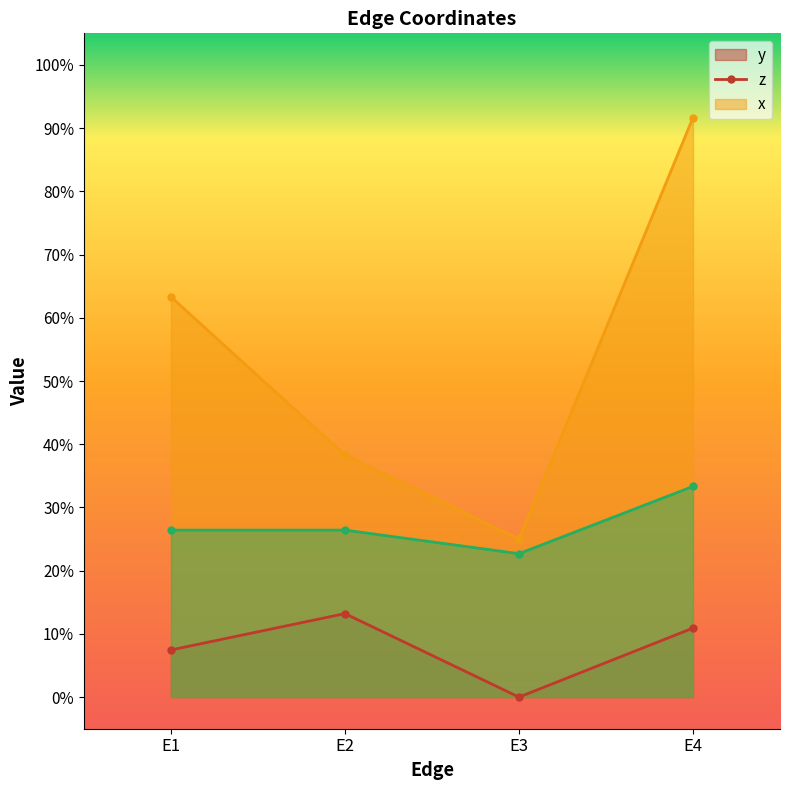

Reading left to right, list all the values displayed in this chart.

y: 0.1	0.1	0.0	0.1
z: 0.6	0.4	0.2	0.9
x: 0.3	0.3	0.2	0.3